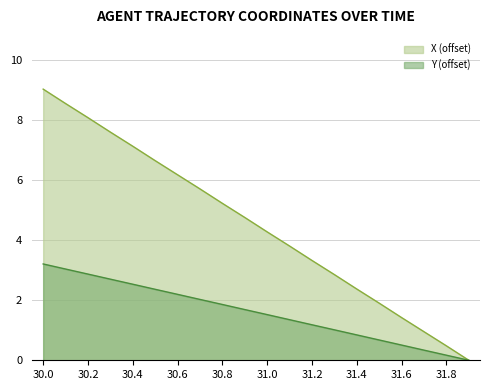

What is the difference between the maximum and minimum values in the Y series?

3.2